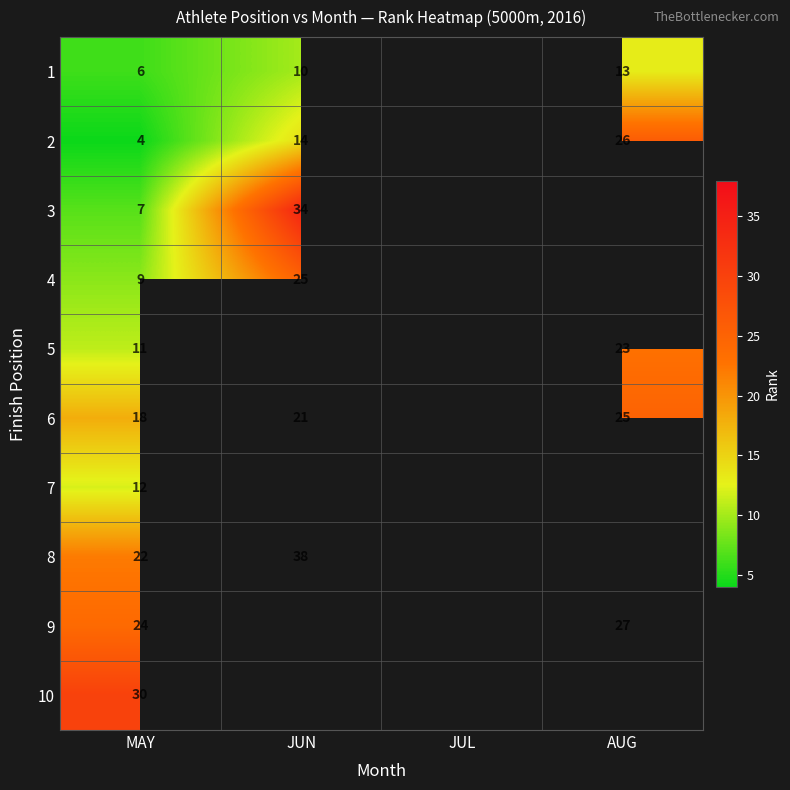

Between JUL and AUG, which is larger?

AUG